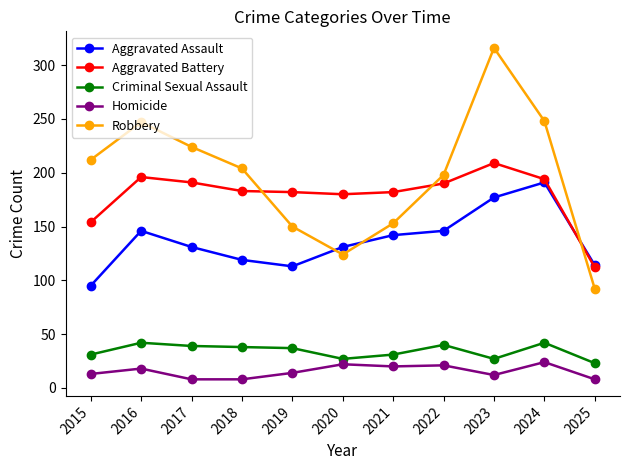

At 2017, list the series in order from largest to smallest.

Robbery, Aggravated Battery, Aggravated Assault, Criminal Sexual Assault, Homicide